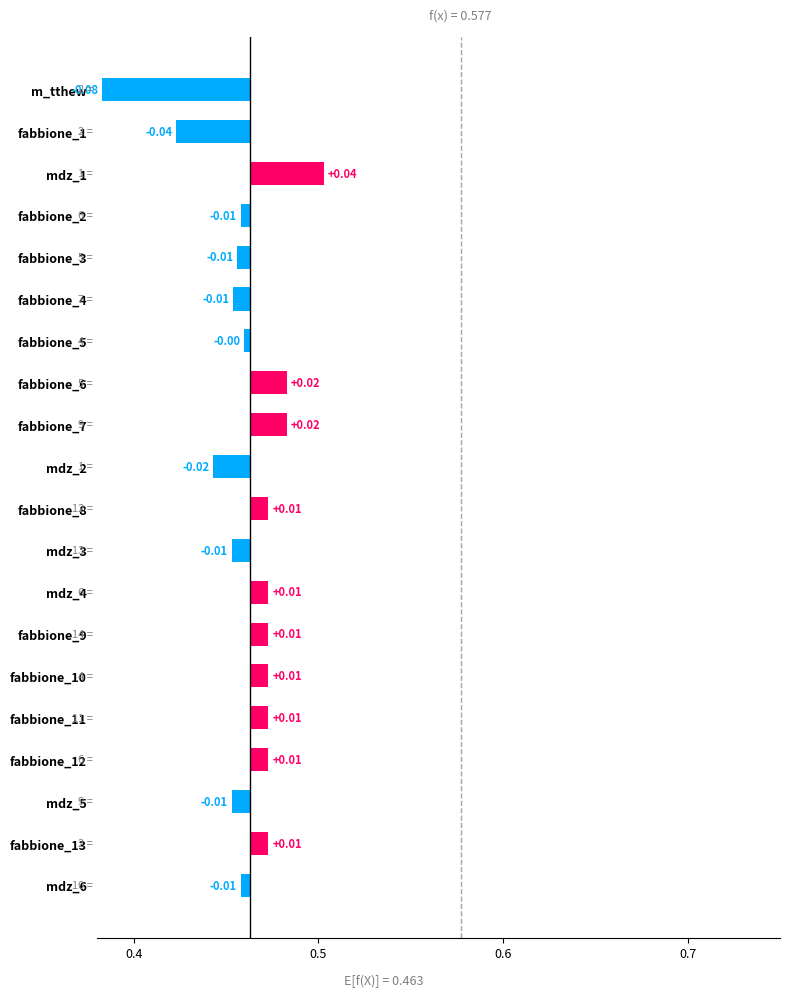

How many values are below zero?

10